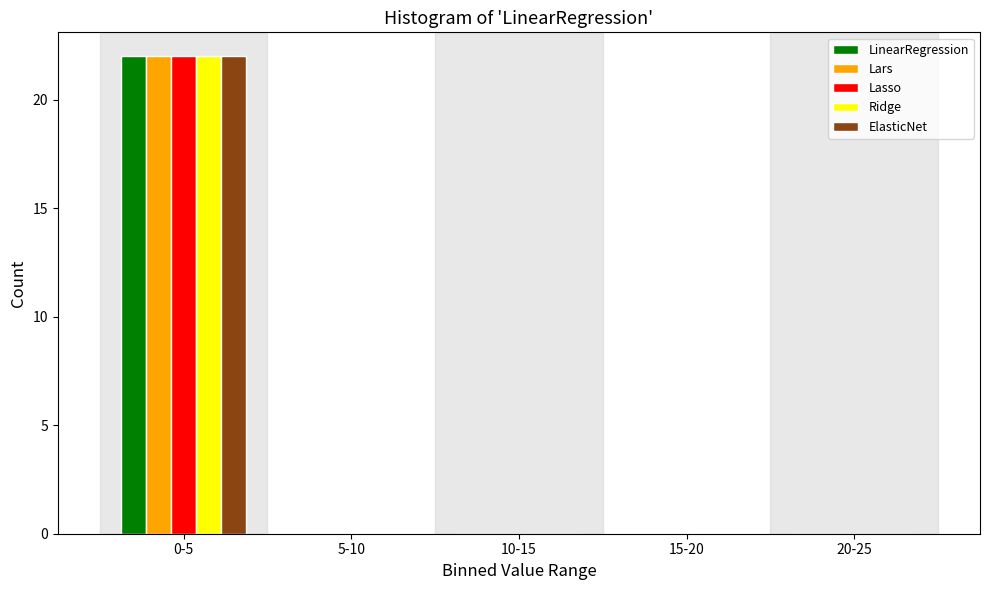

Reading right to left, extract all data points from this chart.

LinearRegression: 20-25=0	15-20=0	10-15=0	5-10=0	0-5=22
Lars: 20-25=0	15-20=0	10-15=0	5-10=0	0-5=22
Lasso: 20-25=0	15-20=0	10-15=0	5-10=0	0-5=22
Ridge: 20-25=0	15-20=0	10-15=0	5-10=0	0-5=22
ElasticNet: 20-25=0	15-20=0	10-15=0	5-10=0	0-5=22